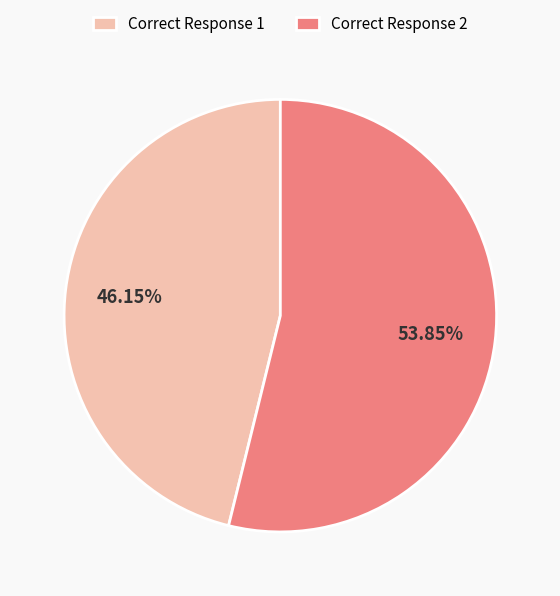

How many slices are in this pie chart?

2